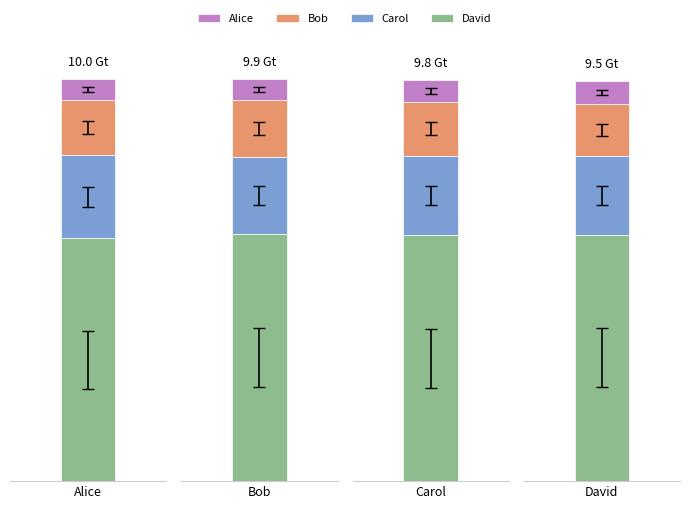

What is the label of the 1st bar from the left?

Alice